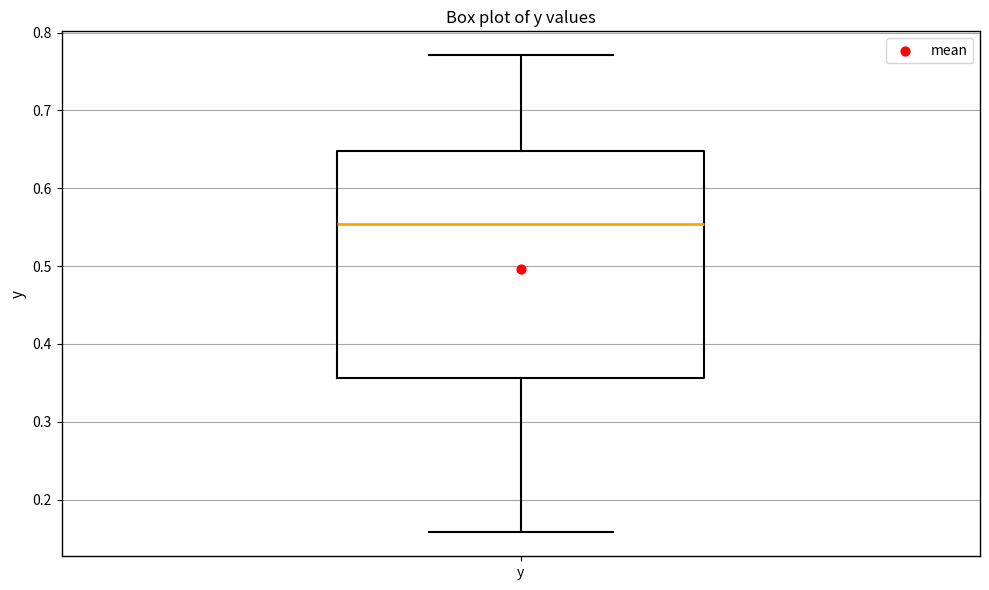

Read this box plot against the y-axis: the position of the median line, the range covered by the box, and the ends of both whiskers. The values are not printed on the chart, so give them approximately, as read against the axis.

median 0.55, box 0.36 to 0.65, whiskers 0.16 to 0.77